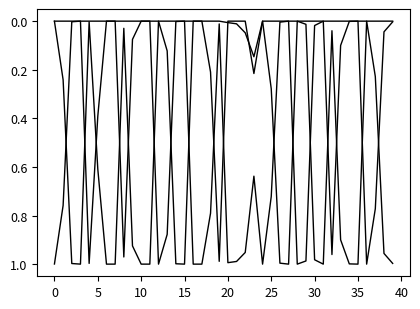

How many series are shown in this chart?

3